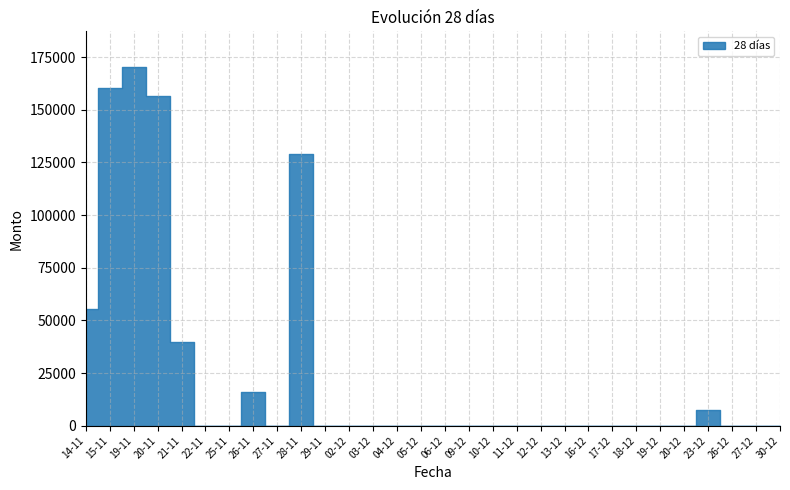

At which label is the value closest to 85119?

14-11